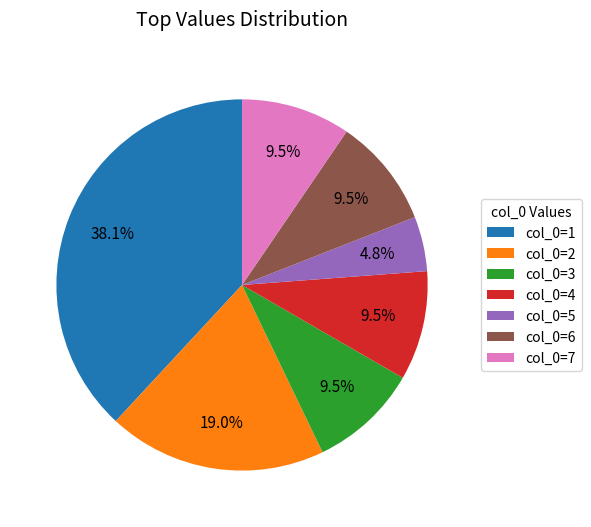

What is the largest slice in the pie chart?

col_0=1